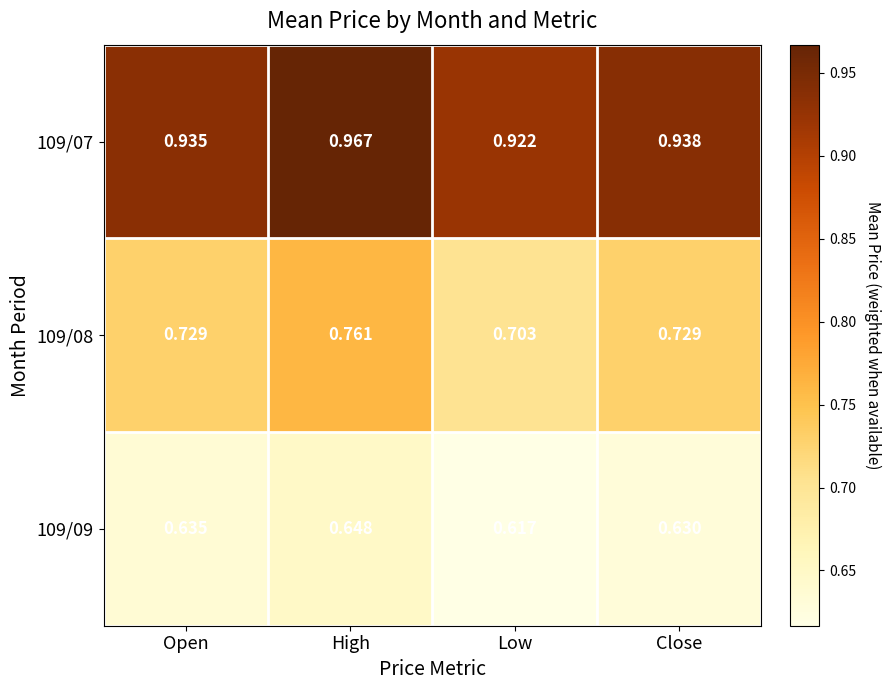

List the labels in order of 109/07 value, smallest first.

Low, Open, Close, High